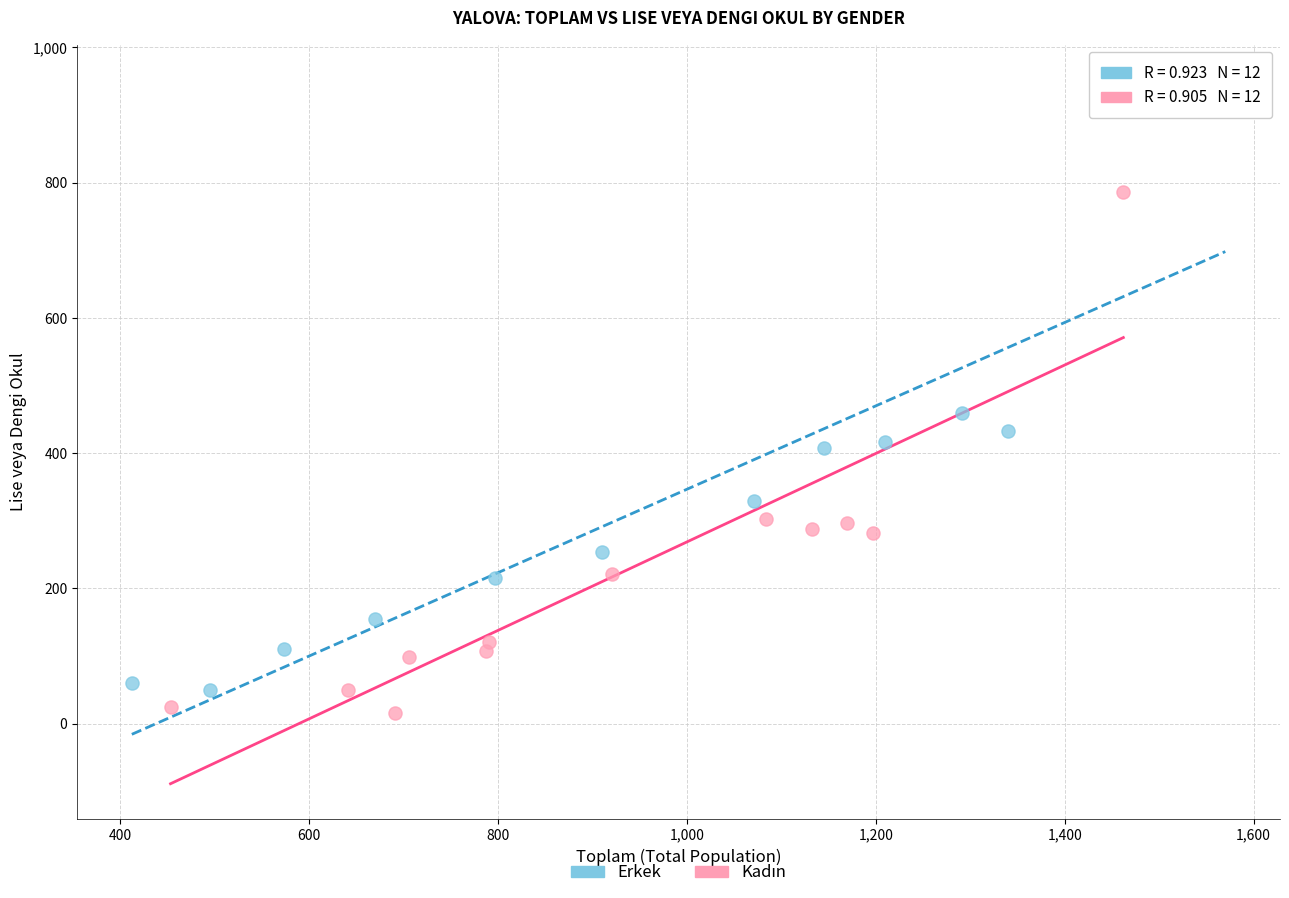

Which series has the widest spread of Y values?

Erkek